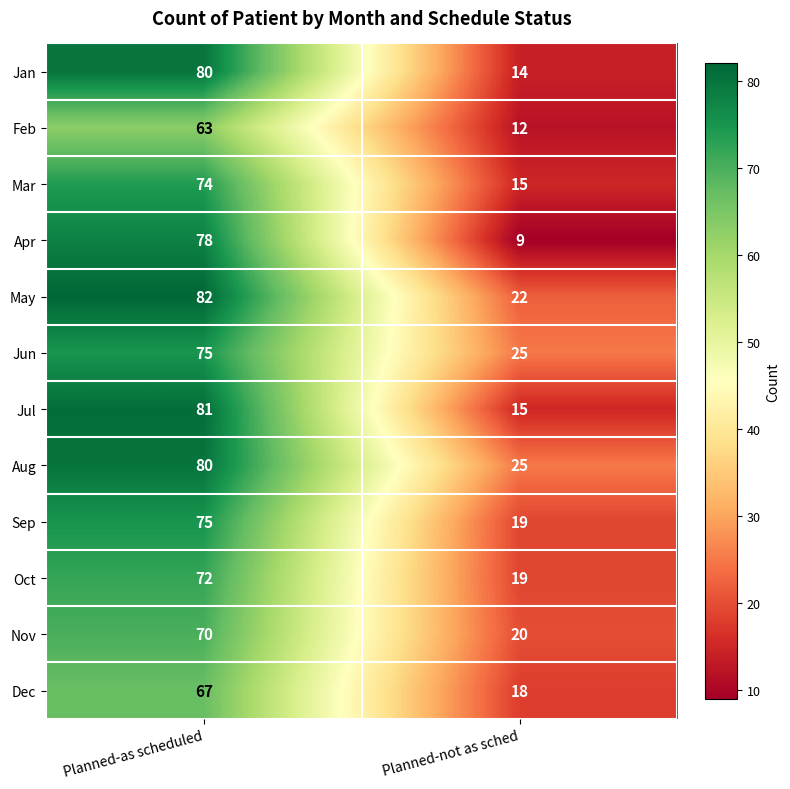

How many data points does each series have?

2